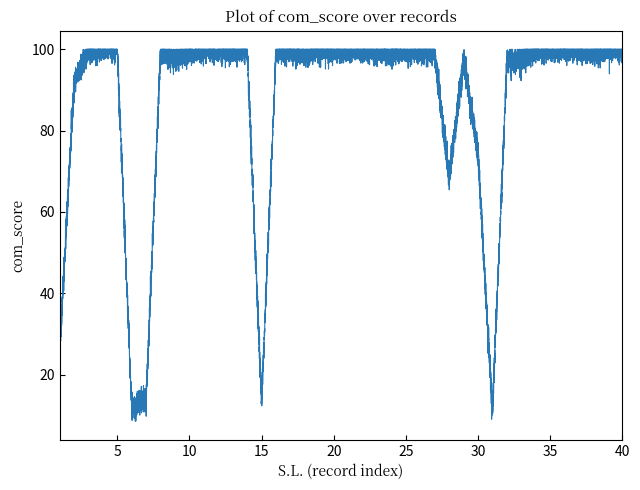

What is the difference between the maximum and minimum values?

91.5